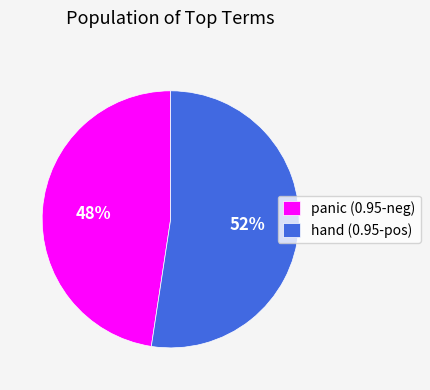

Which has a higher value, panic or hand?

hand